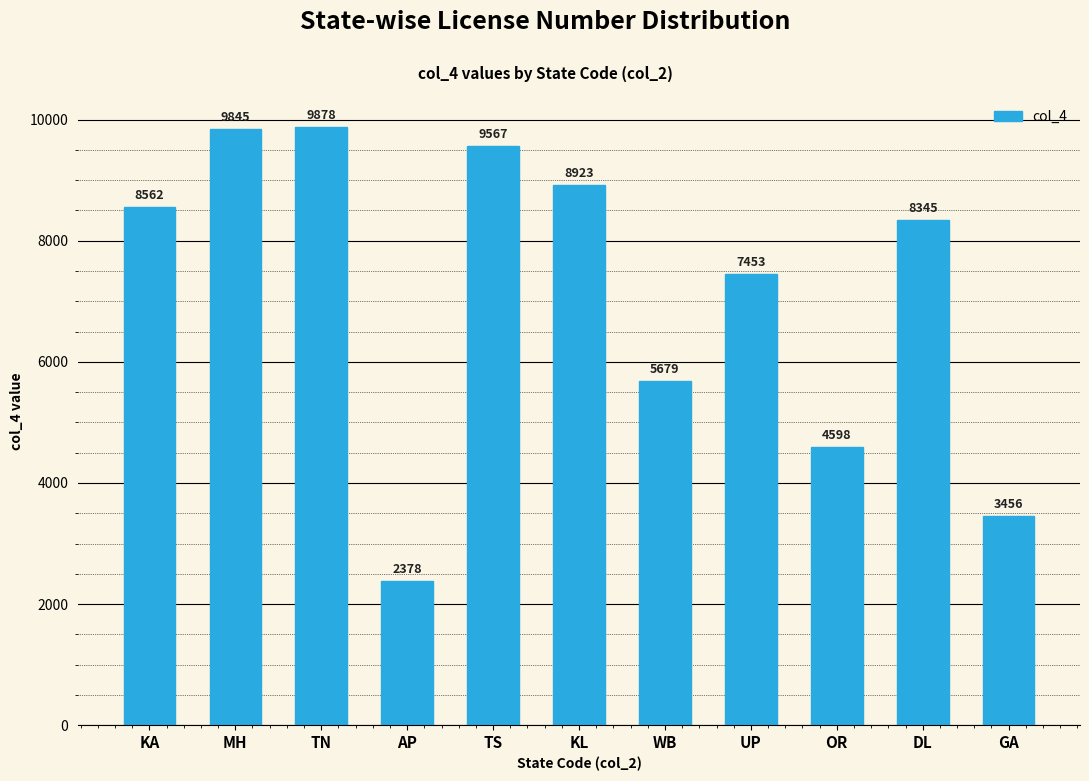

What is the change in value from KA to UP?

-1109